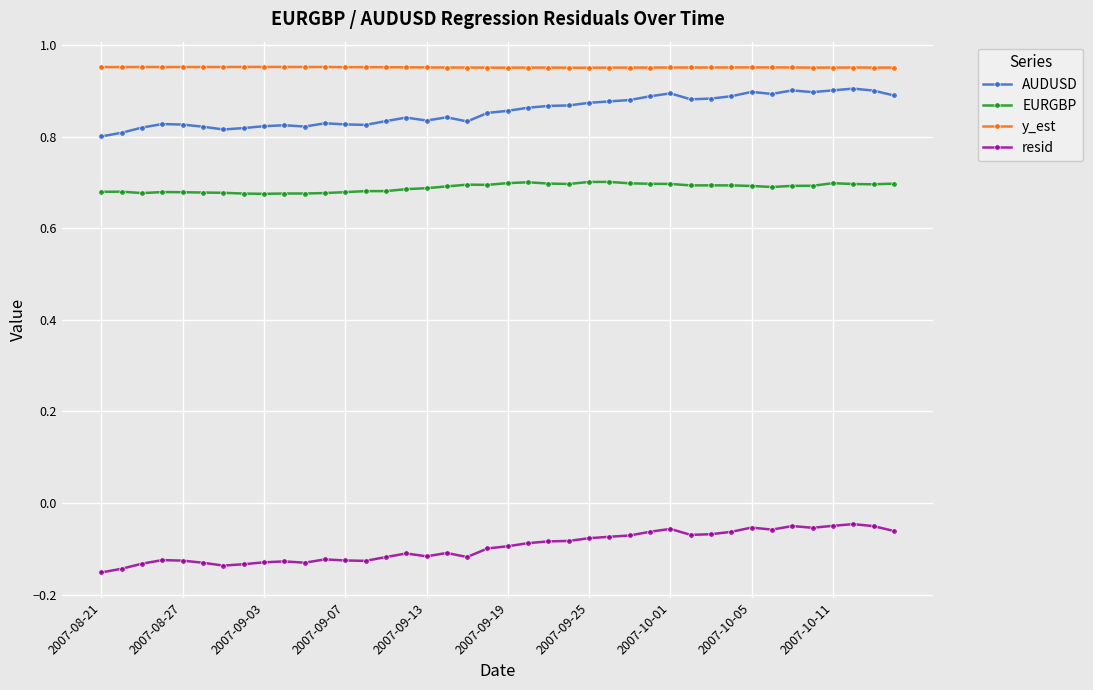

Is this an area chart (filled region under the line)?

No